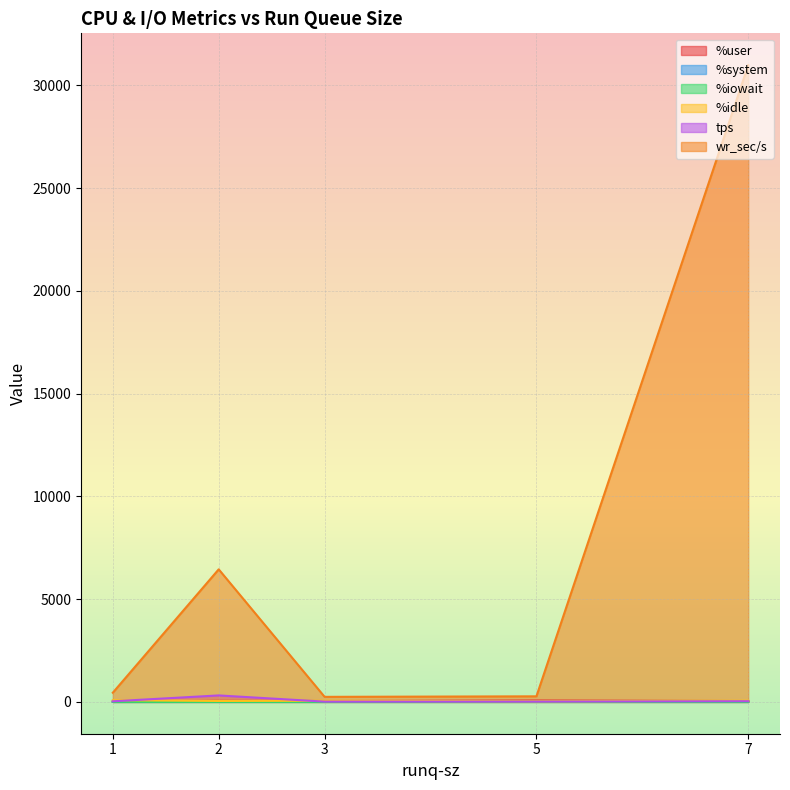

True or false: wr_sec/s and %user cross at least once.

False